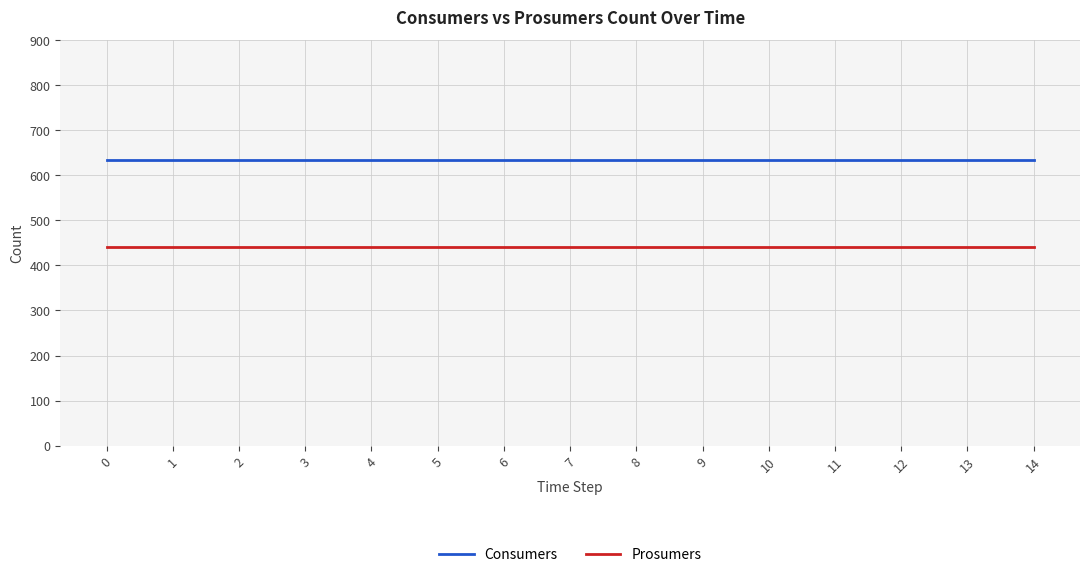

Count the number of data series in this chart.

2